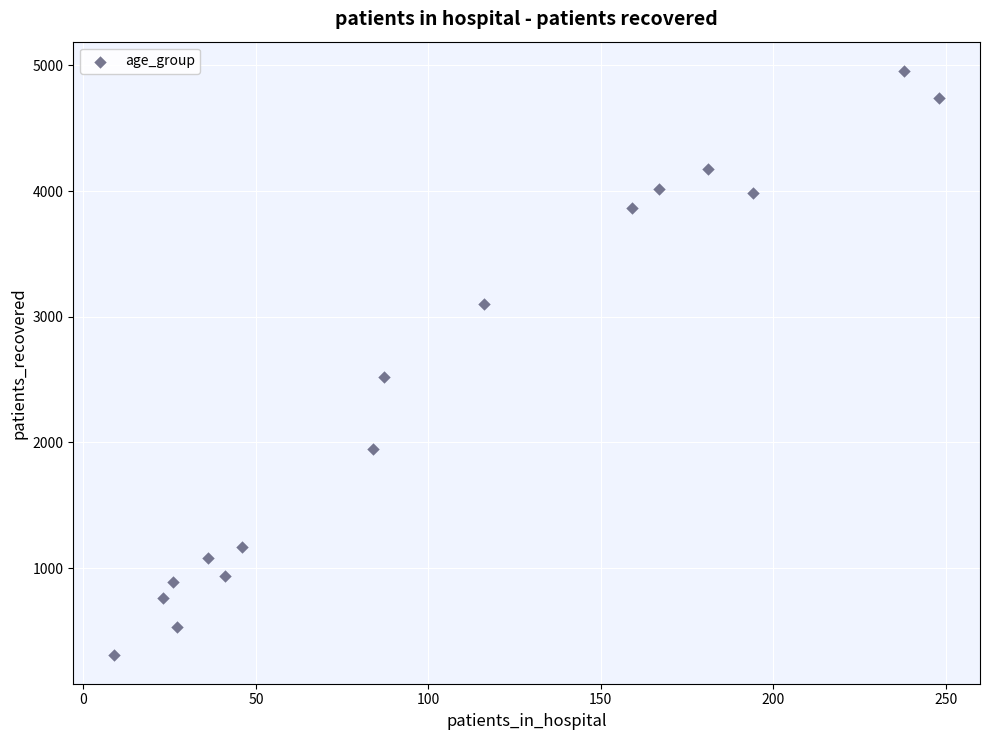

What is the range of X values (max minus min)?

239